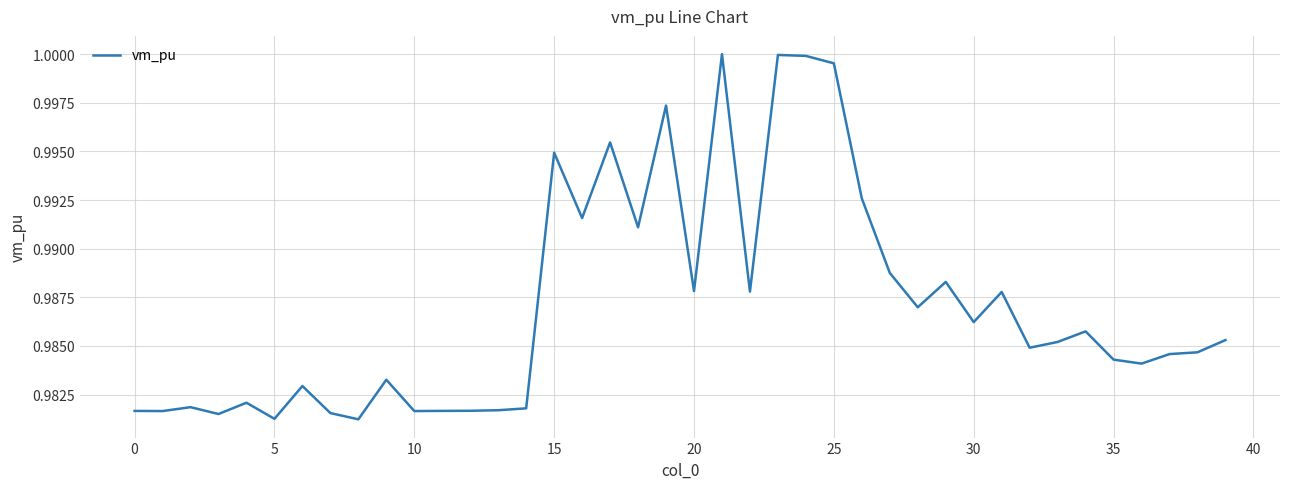

What is the value of the 31st point from the left?

1.0